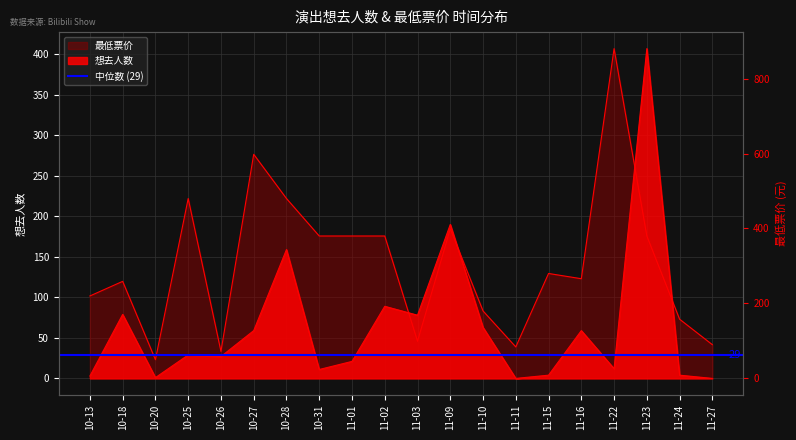

Rank the series at 10-25 from highest to lowest value.

最低票价, 想去人数